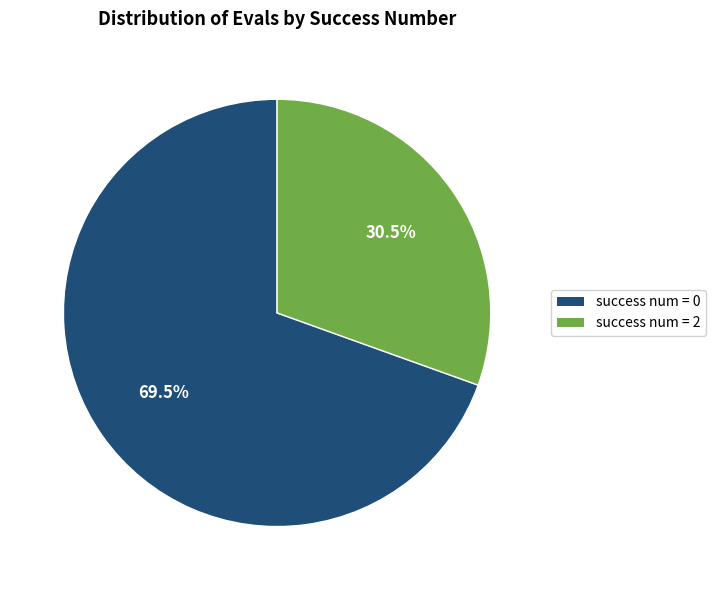

Is there any slice that represents more than half of the pie?

Yes